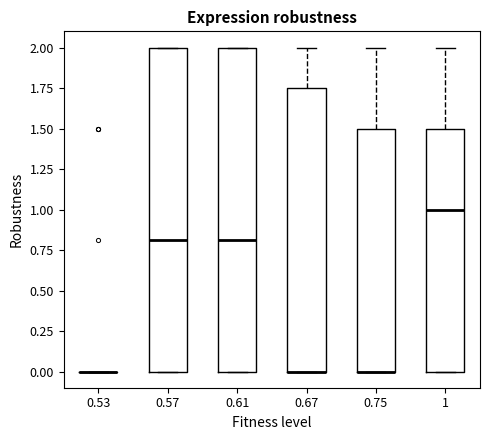

Reading left to right, transcribe this box plot: for each box, give where its median line is, the range the box spans, and where its two whiskers end, as read against the y-axis. The values are not printed on the chart, so give them approximately, as read against the axis.

0.53: box collapsed to a line at 0.00, whiskers 0.00 to 0.00
0.57: median 0.80, box 0.00 to 2.00, whiskers 0.00 to 2.00
0.61: median 0.80, box 0.00 to 2.00, whiskers 0.00 to 2.00
0.67: median 0.00 (drawn on the box's lower edge), box 0.00 to 1.75, whiskers 0.00 to 2.00
0.75: median 0.00 (drawn on the box's lower edge), box 0.00 to 1.50, whiskers 0.00 to 2.00
1: median 1.00, box 0.00 to 1.50, whiskers 0.00 to 2.00